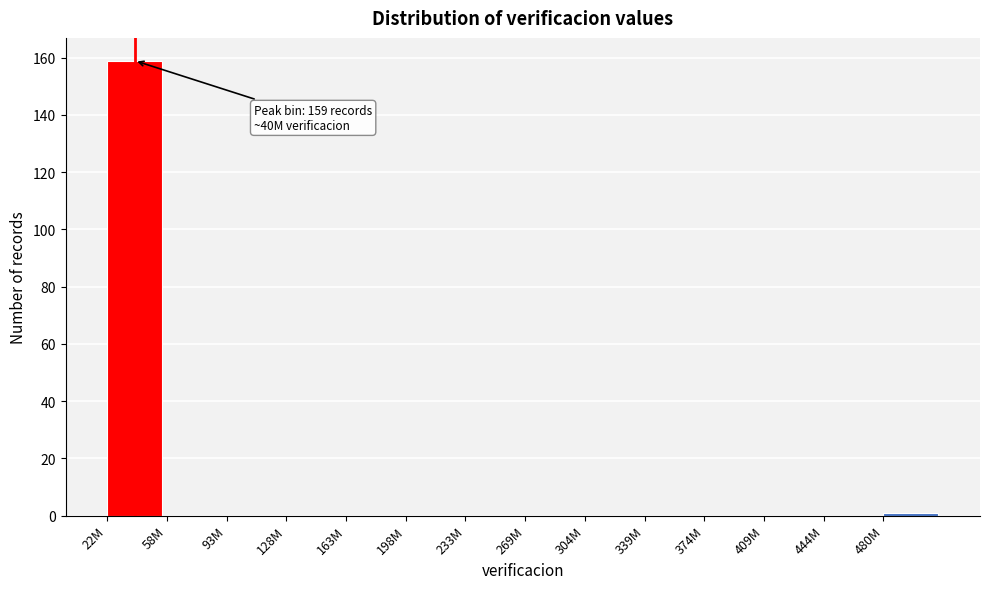

Reading right to left, transcribe all the data shown in this chart.

480M=1	444M=0	409M=0	374M=0	339M=0	304M=0	269M=0	233M=0	198M=0	163M=0	128M=0	93M=0	58M=0	22M=159